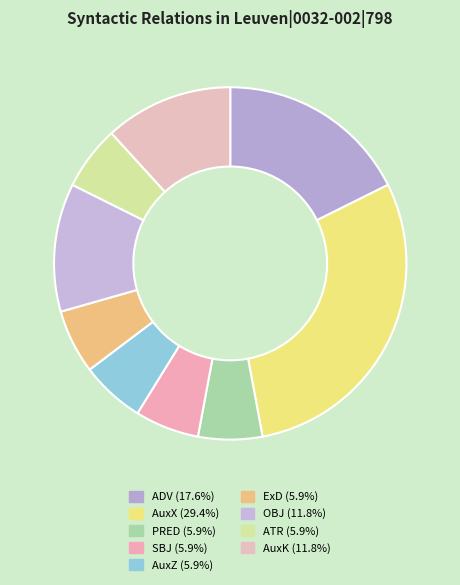

Which category has the biggest portion of the pie?

AuxX